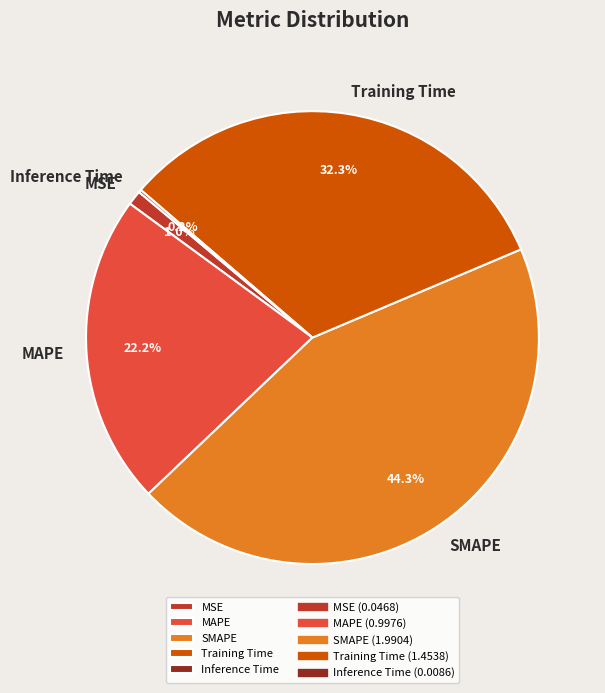

What is the ratio of the value at SMAPE to the value at Training Time?

1.4